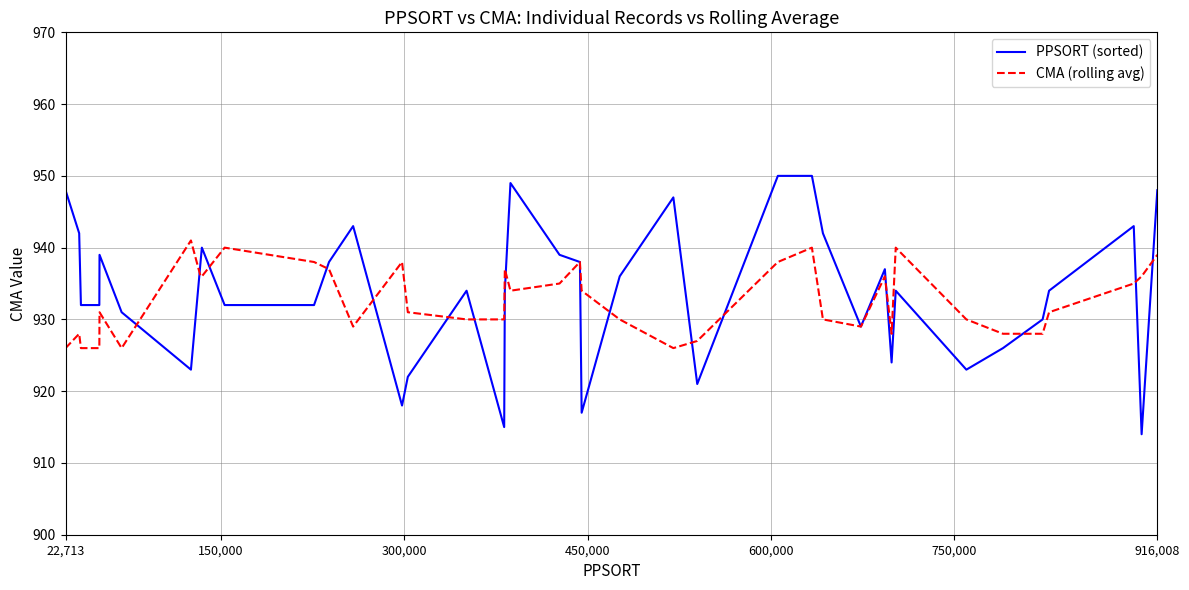

List the series in order of their overall mean, highest first.

PPSORT (sorted), CMA (rolling avg)